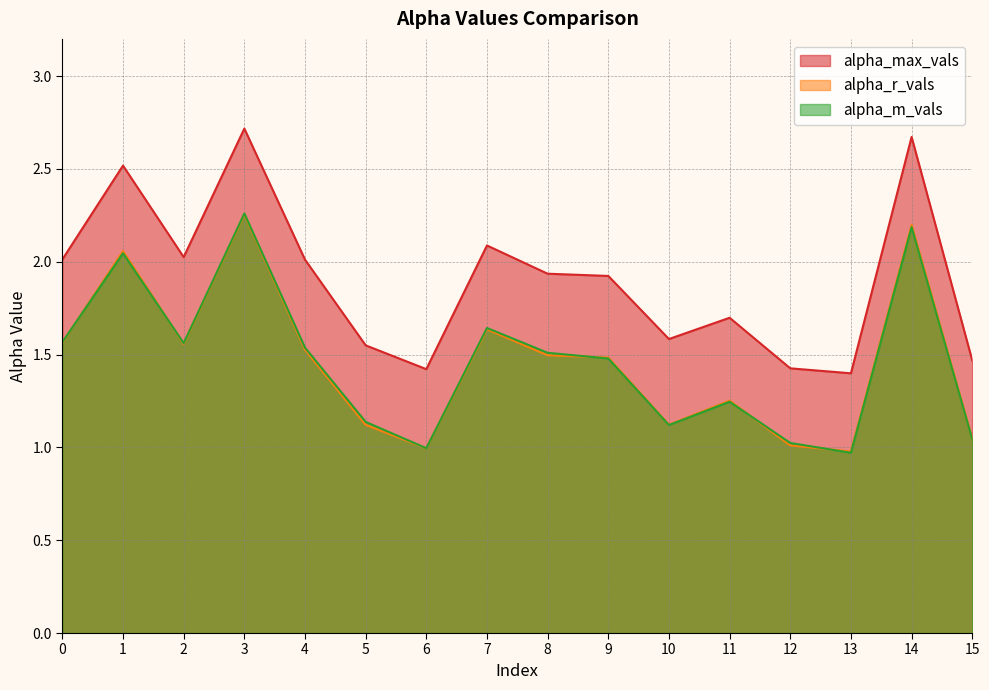

Which series has the widest spread of values?

alpha_max_vals